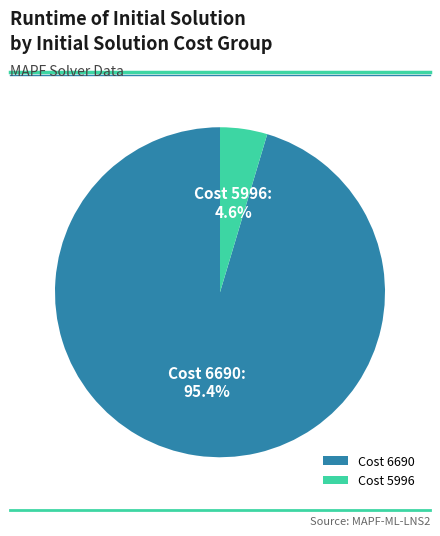

Rank the categories by value from highest to lowest.

Cost 6690, Cost 5996